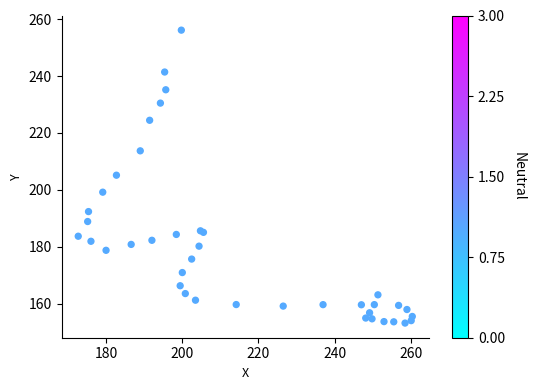

What Y value in the scatter plot is closest to 204?

205.2